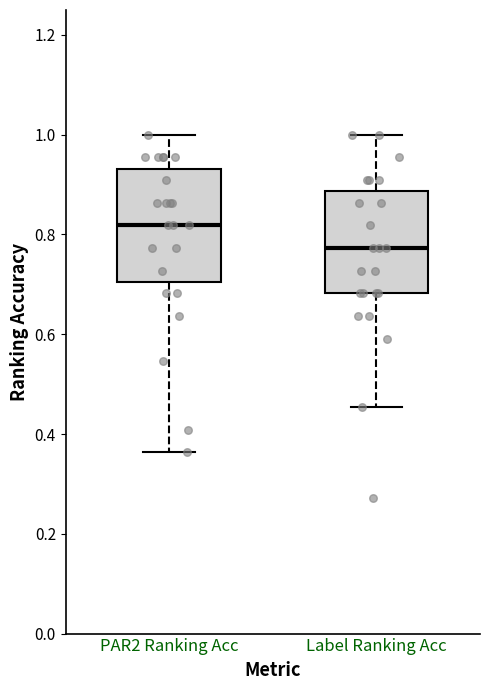

Which box's median line is the lowest?

Label Ranking Acc